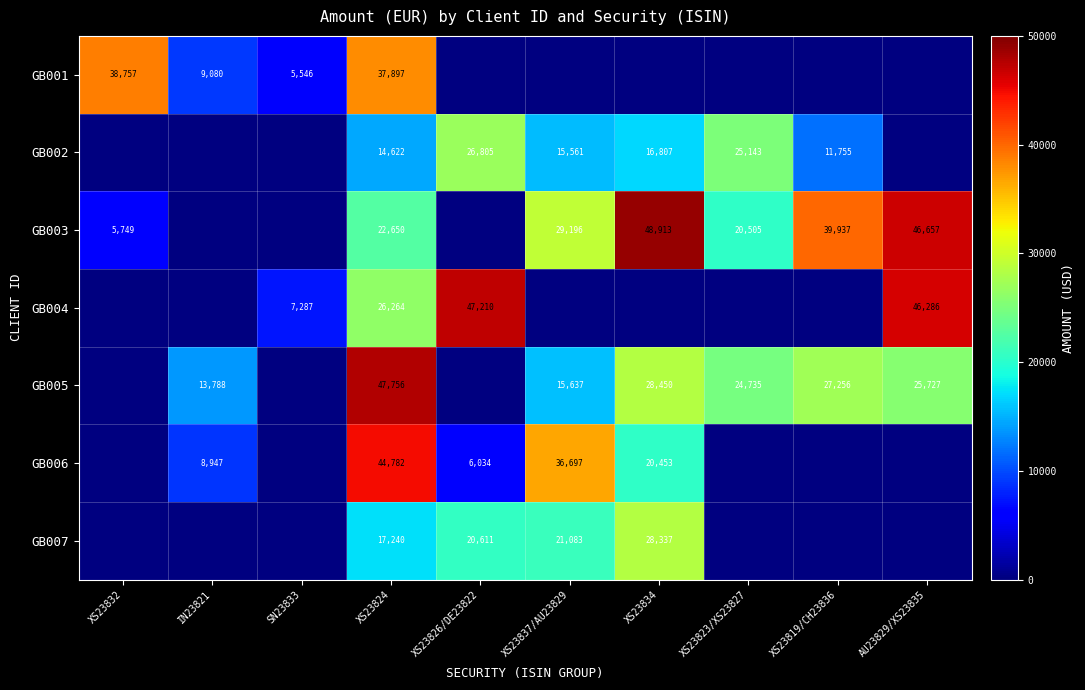

What is the sum of the GB002 values at XS23824 and XS23837/AU23829?

30183